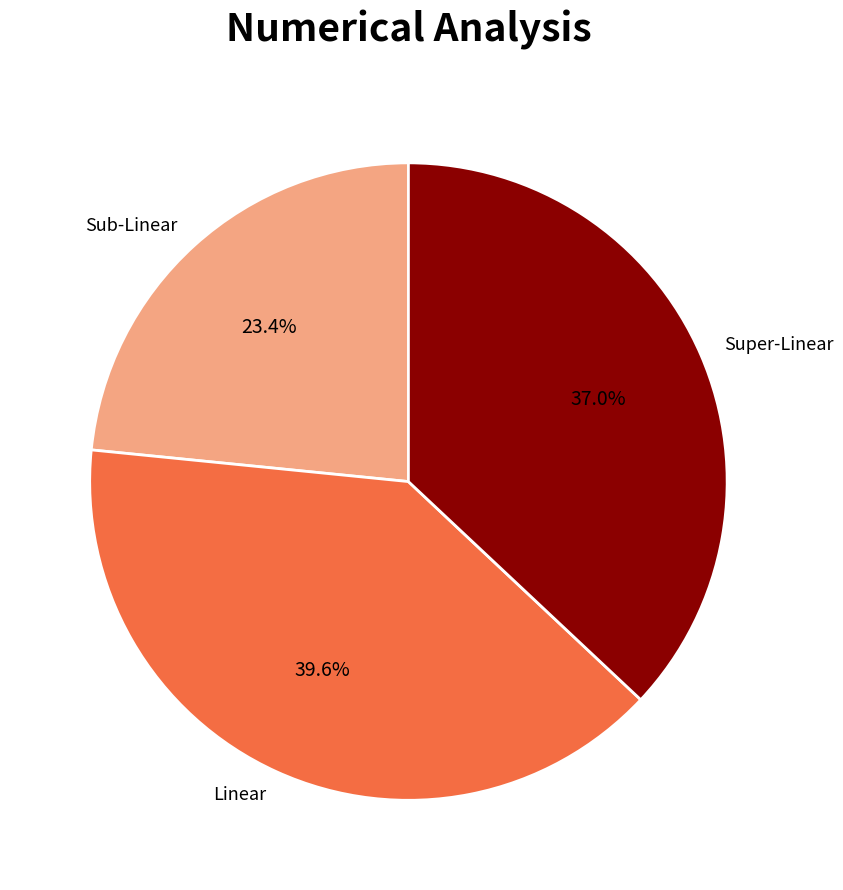

Which has a higher value, Linear or Sub-Linear?

Linear